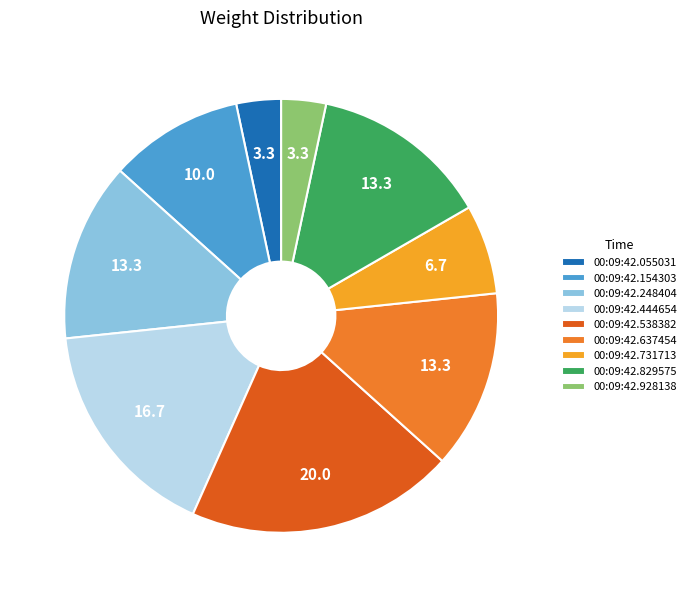

Which slice is the largest?

00:09:42.538382